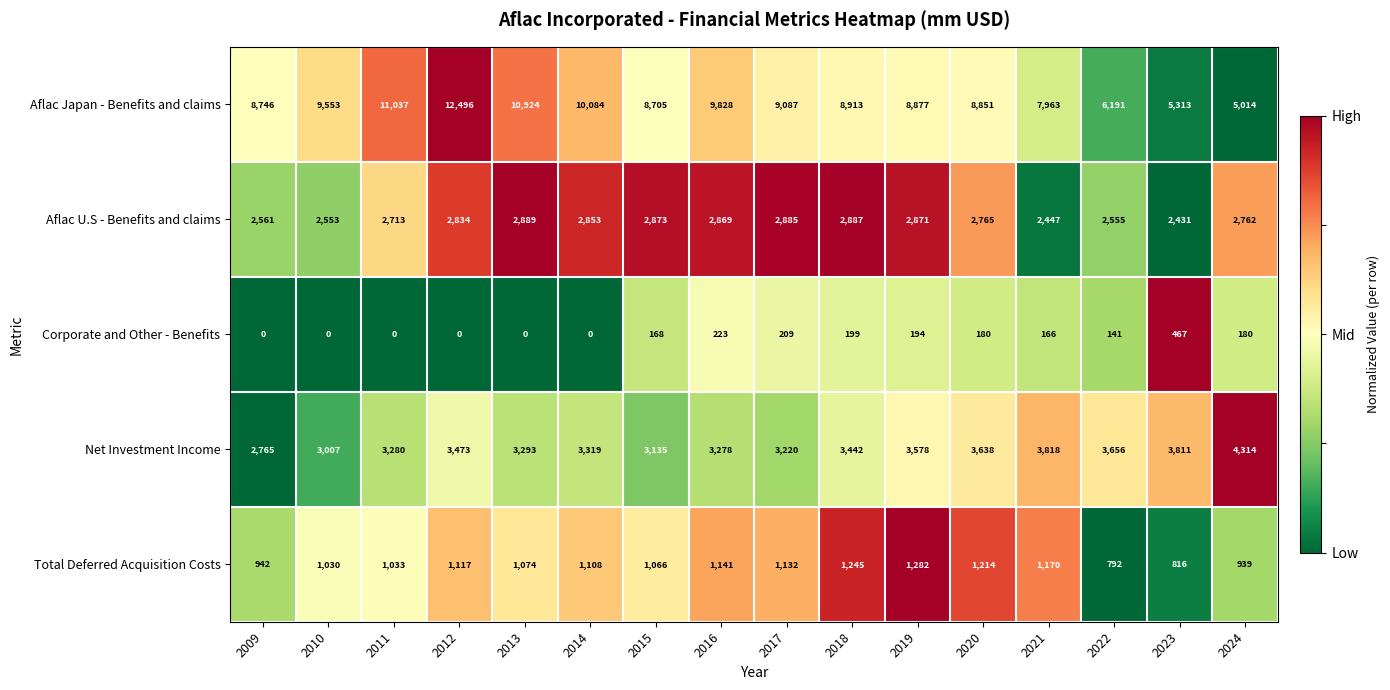

At which label does Net Investment Income first exceed 3442?

2012